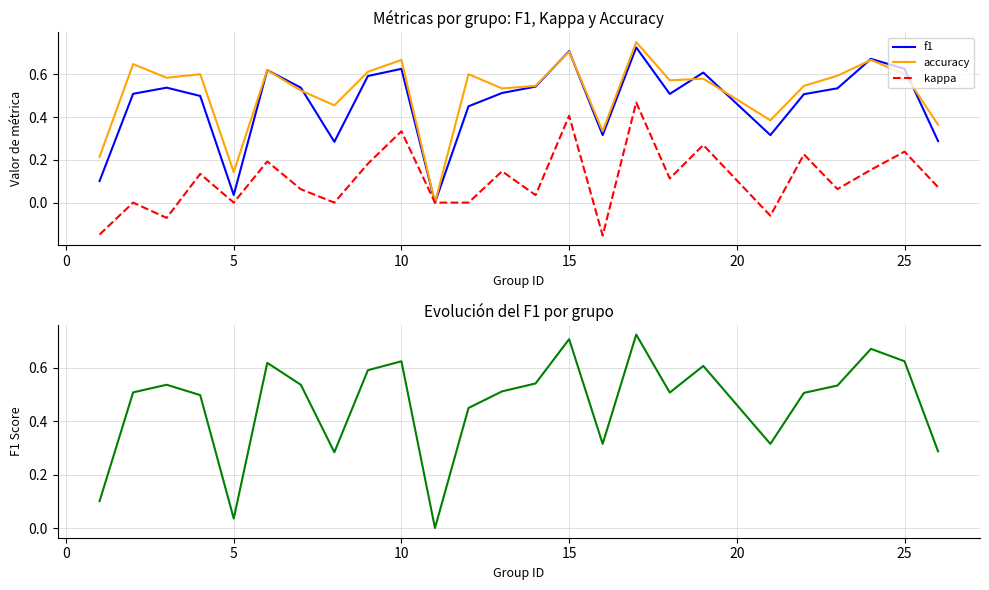

Reading left to right, list all the values displayed in this chart.

f1: 0.1	0.5	0.5	0.5	0.0	0.6	0.5	0.3	0.6	0.6	0.0	0.5	0.5	0.5	0.7	0.3	0.7	0.5	0.6	0.3	0.5	0.5	0.7	0.6	0.3
accuracy: 0.2	0.6	0.6	0.6	0.1	0.6	0.5	0.5	0.6	0.7	0.0	0.6	0.5	0.5	0.7	0.3	0.8	0.6	0.6	0.4	0.5	0.6	0.7	0.6	0.4
kappa: -0.1	0.0	-0.1	0.1	0.0	0.2	0.1	0.0	0.2	0.3	0.0	0.0	0.1	0.0	0.4	-0.2	0.5	0.1	0.3	-0.1	0.2	0.1	0.2	0.2	0.1